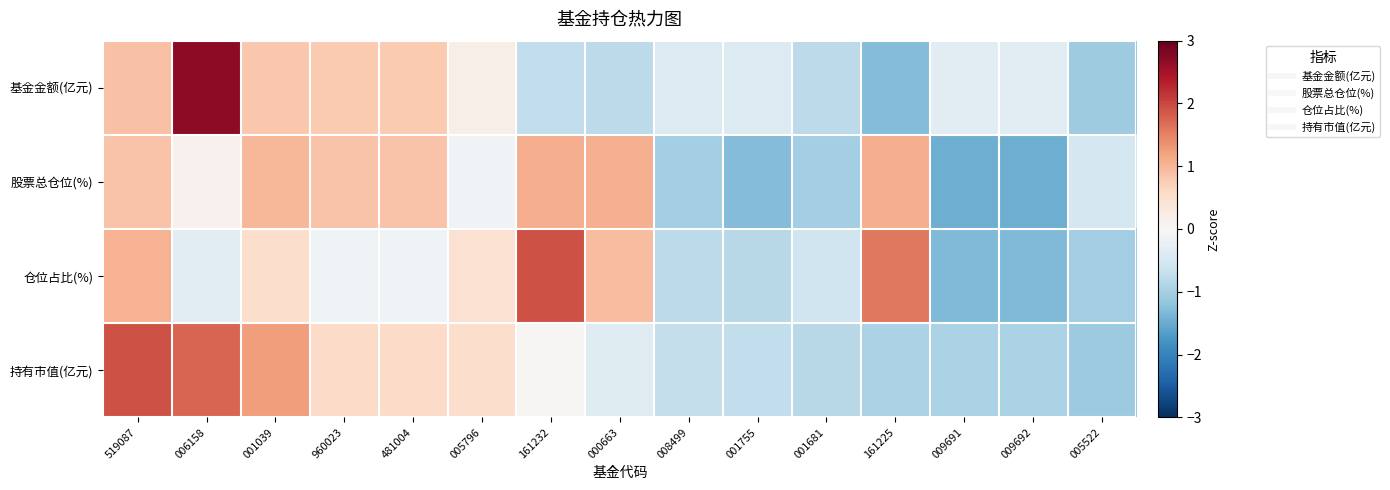

What is the minimum value shown in the chart?

-1.5